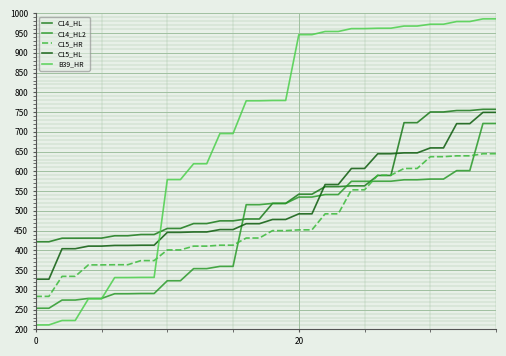

Does the chart have visible grid lines?

Yes